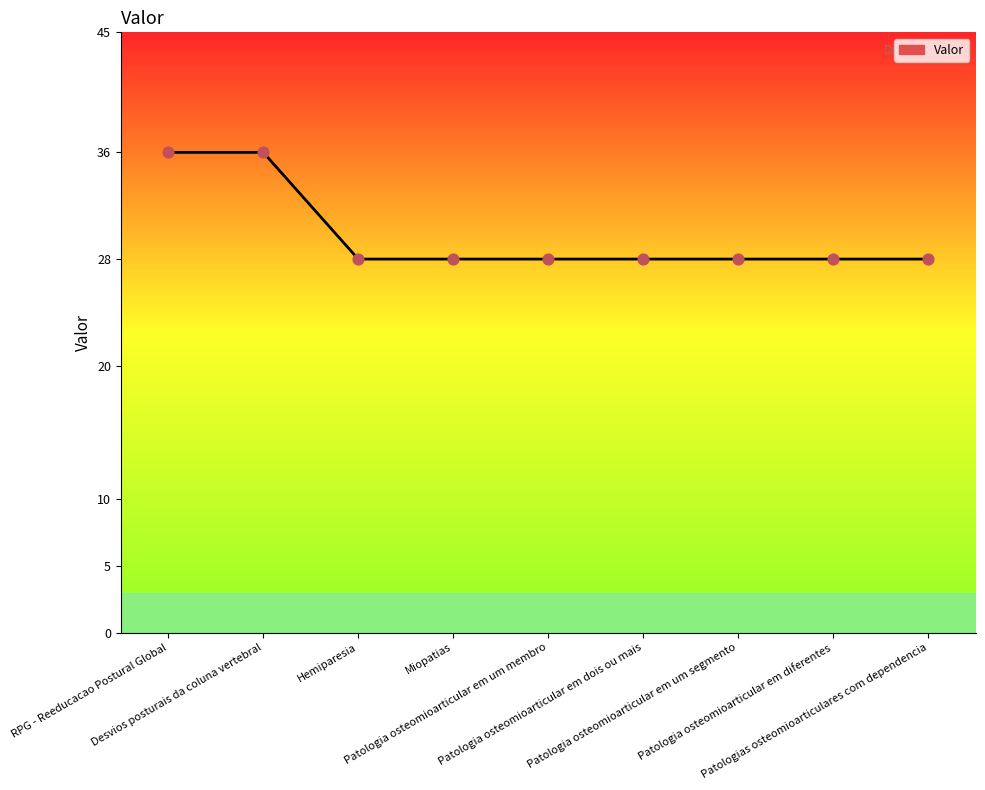

What is the change in value from Desvios posturais da coluna vertebral to Patologia osteomioarticular em dois ou mais?

-8